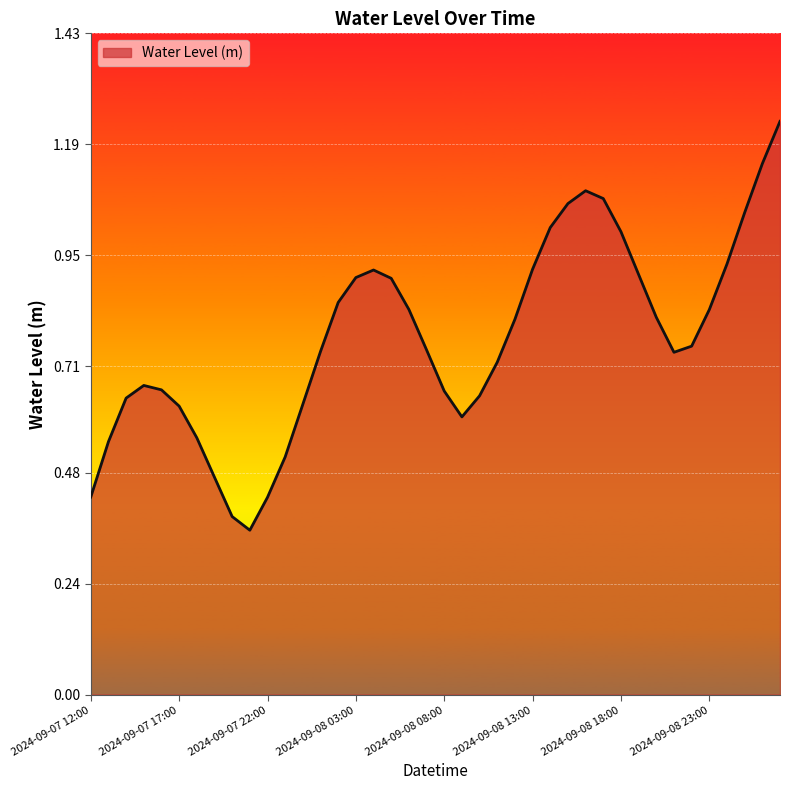

What is the smallest value displayed?

0.4